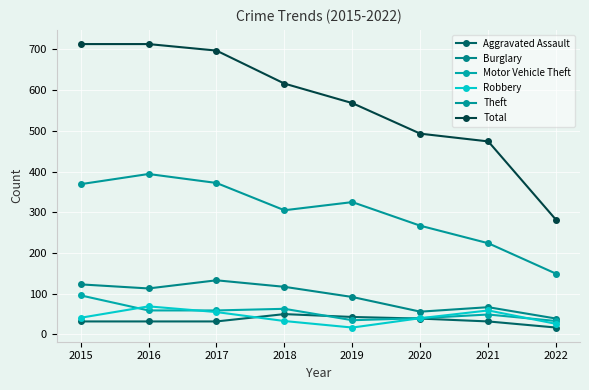

At which category is the sum across all series the highest?

2016